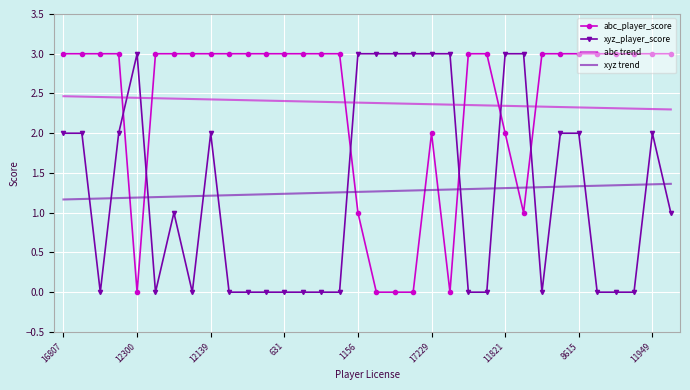

How many intersections are there between xyz trend and xyz_player_score?

13